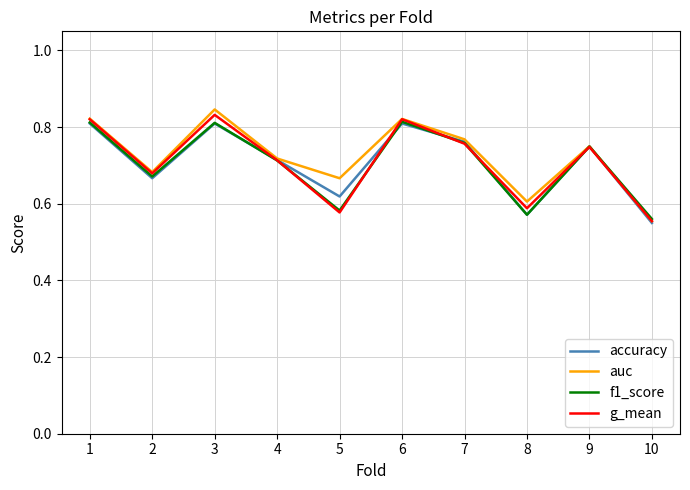

At which label does accuracy reach its minimum?

10